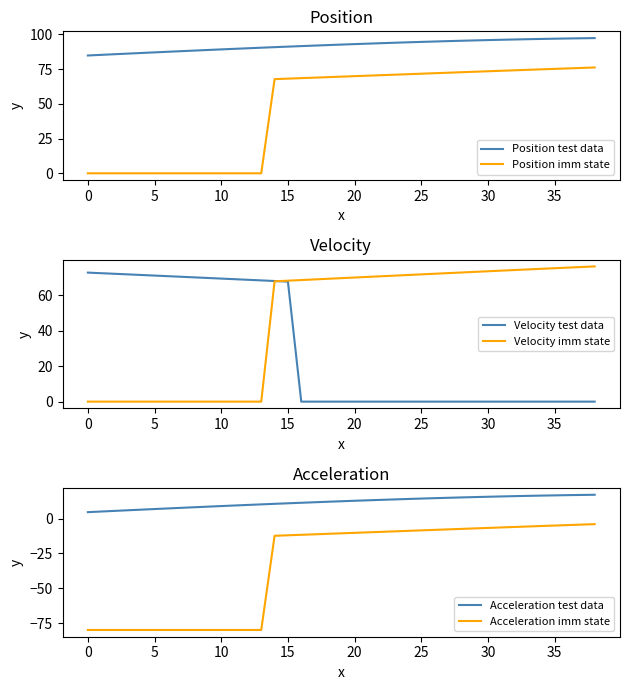

True or false: Position test data has a value of 94.8 at 26.

True